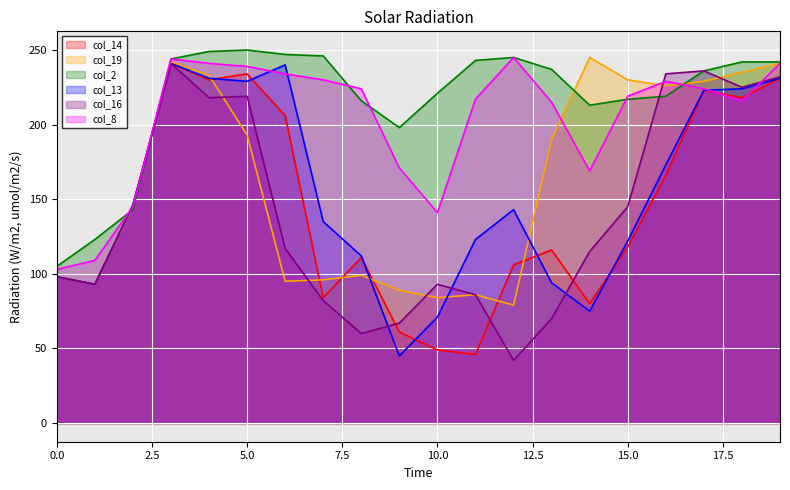

What is the difference between the maximum and minimum values in the col_13 series?

196